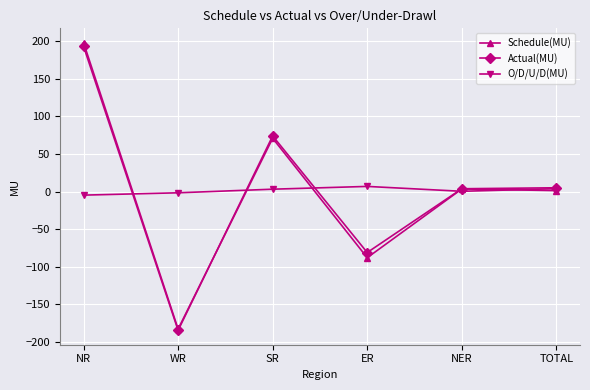

Which series has the largest range (max minus min)?

Schedule(MU)